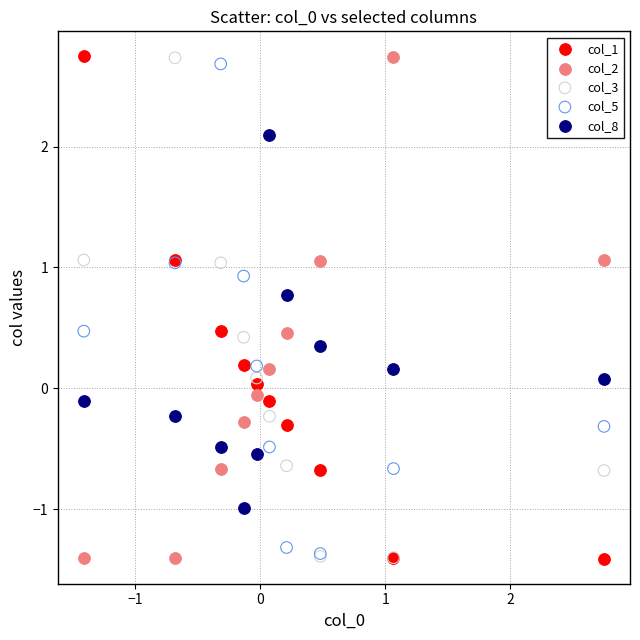

What are all the series names shown in the legend?

col_1, col_2, col_3, col_5, col_8